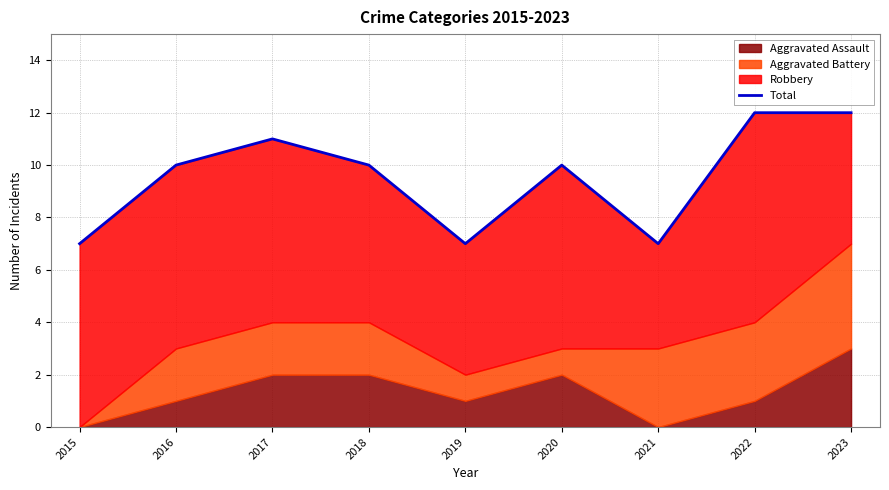

What is the greatest value displayed?

12